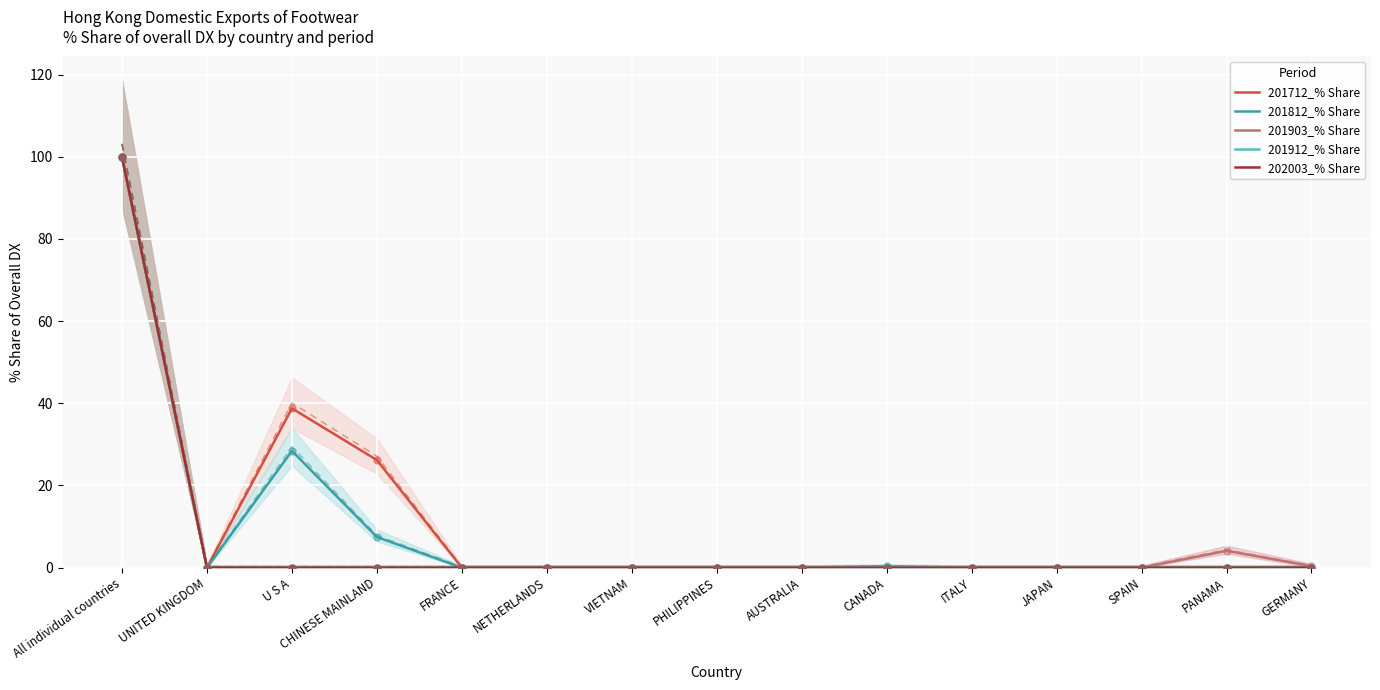

Between which two adjacent categories do 201903_% Share and 201712_% Share first intersect?

UNITED KINGDOM and U S A